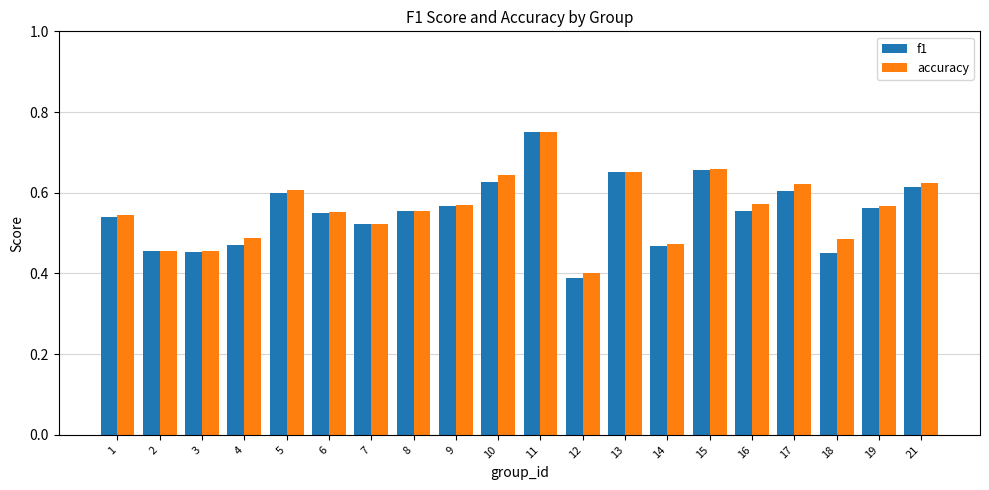

What is the total value across all series at 16?

1.1